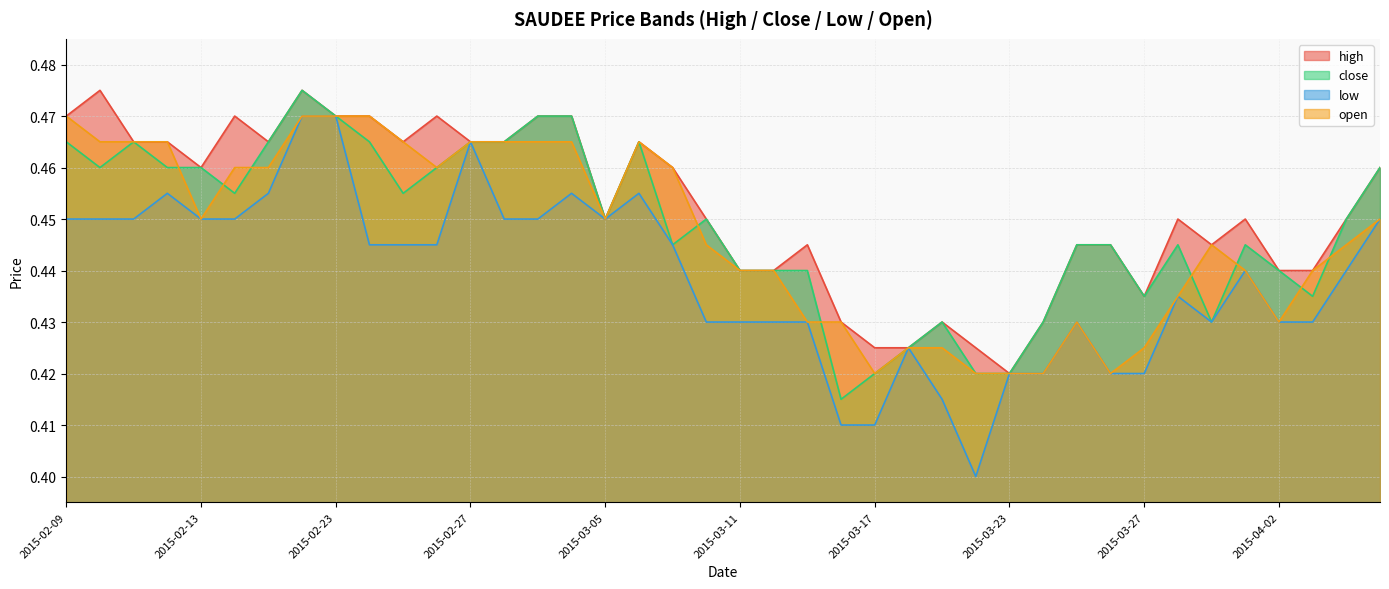

What is the value of the high point at the 2nd from the left?

0.5